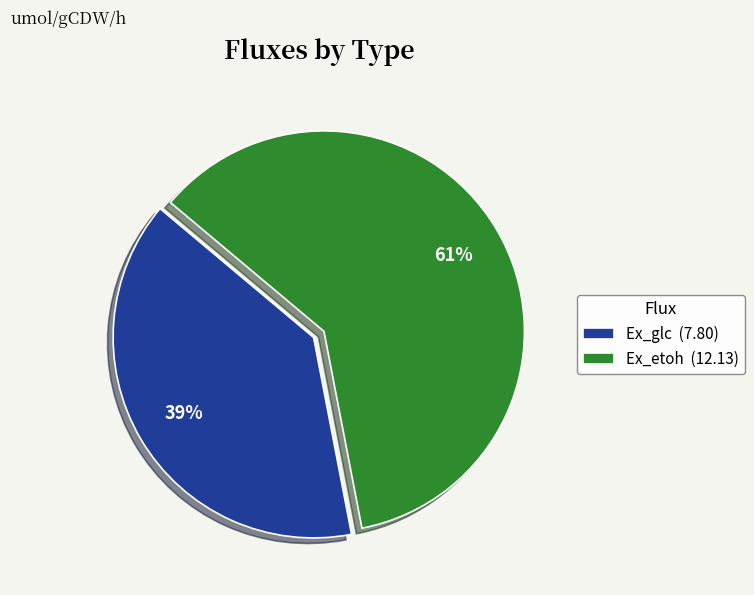

Does Ex_glc account for over 50% of the chart?

No